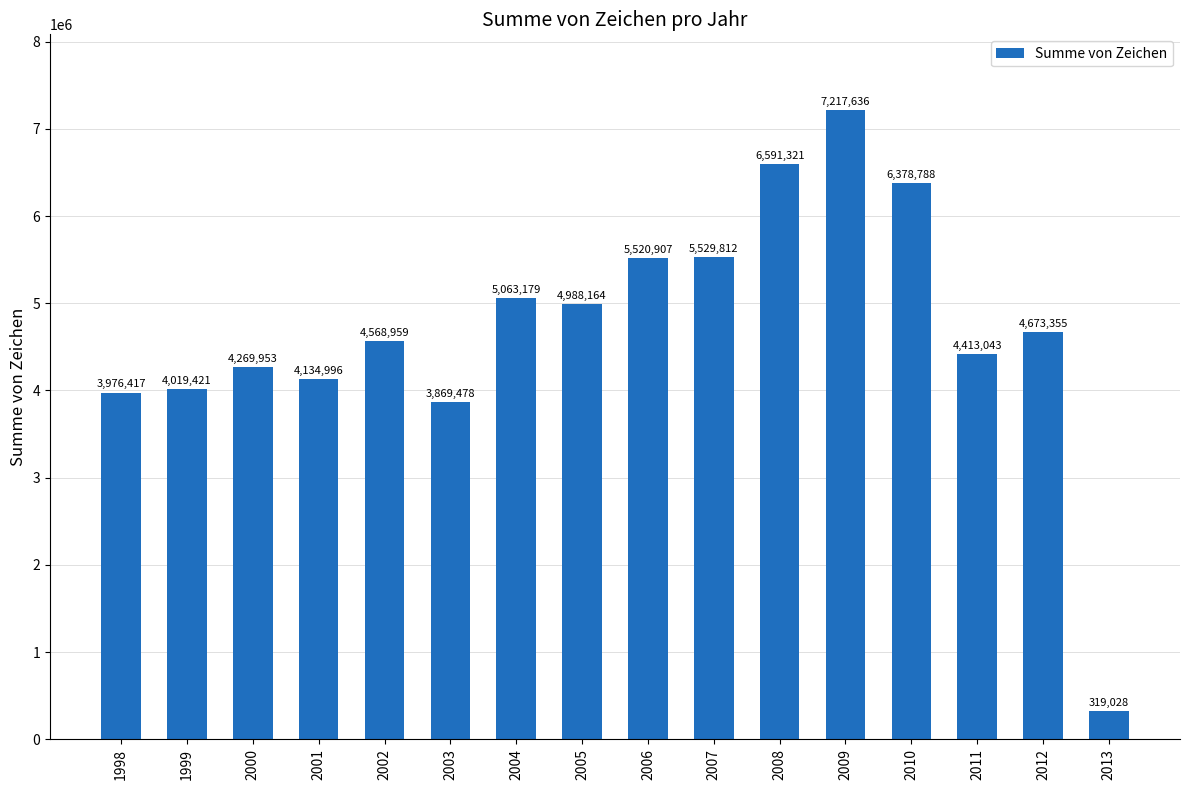

Reading left to right, list all the values displayed in this chart.

1998=3976417	1999=4019421	2000=4269953	2001=4134996	2002=4568959	2003=3869478	2004=5063179	2005=4988164	2006=5520907	2007=5529812	2008=6591321	2009=7217636	2010=6378788	2011=4413043	2012=4673355	2013=319028